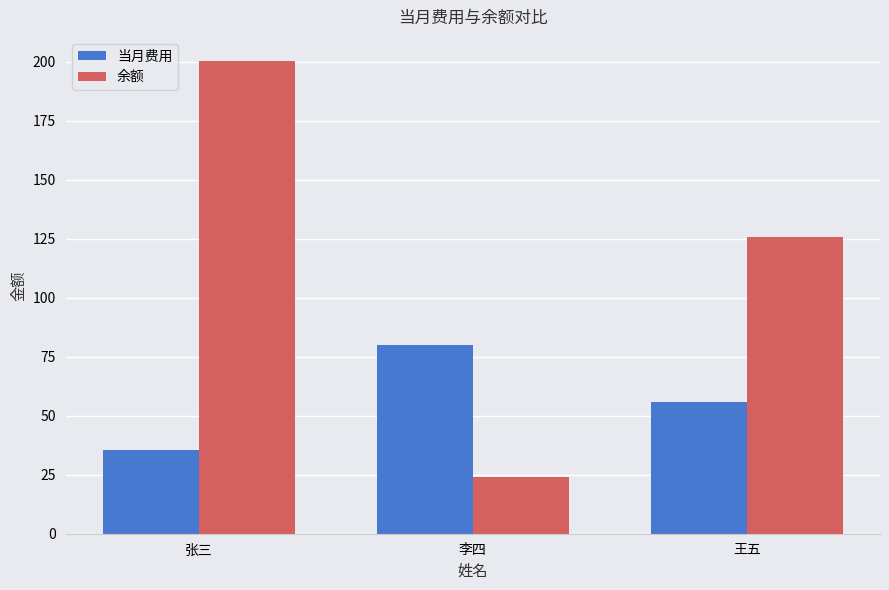

How many groups of bars are there?

3